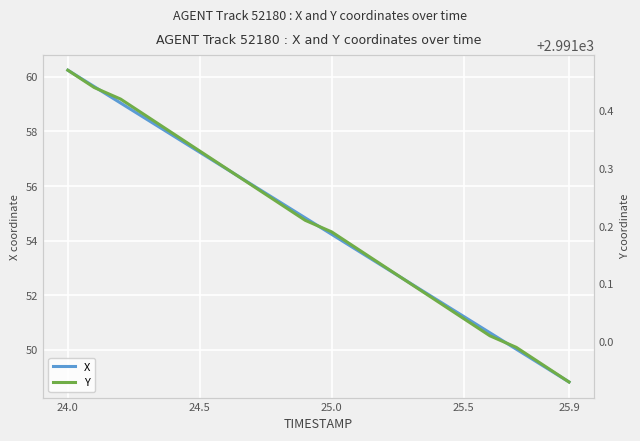

Which category has the highest value in the X series?

24.0